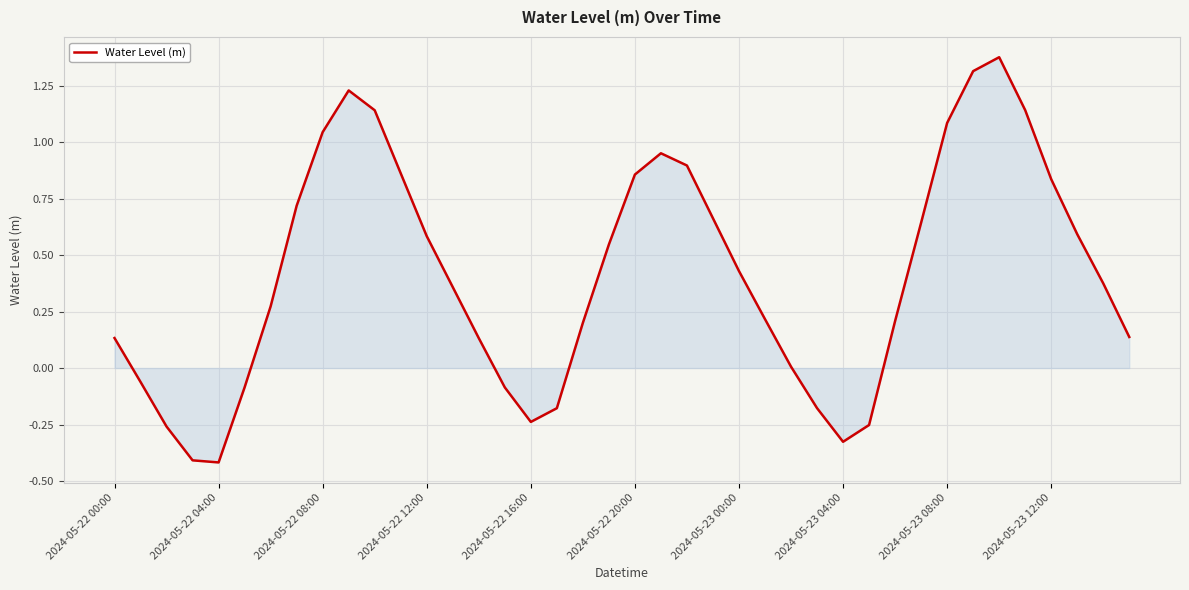

What is the smallest value displayed?

-0.4